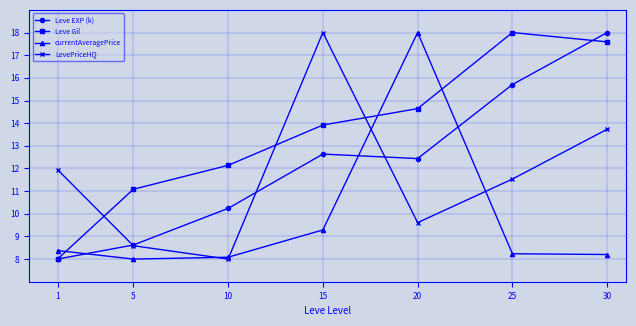

What are all the series names shown in the legend?

Leve EXP (k), Leve Gil, currentAveragePrice, LevePriceHQ